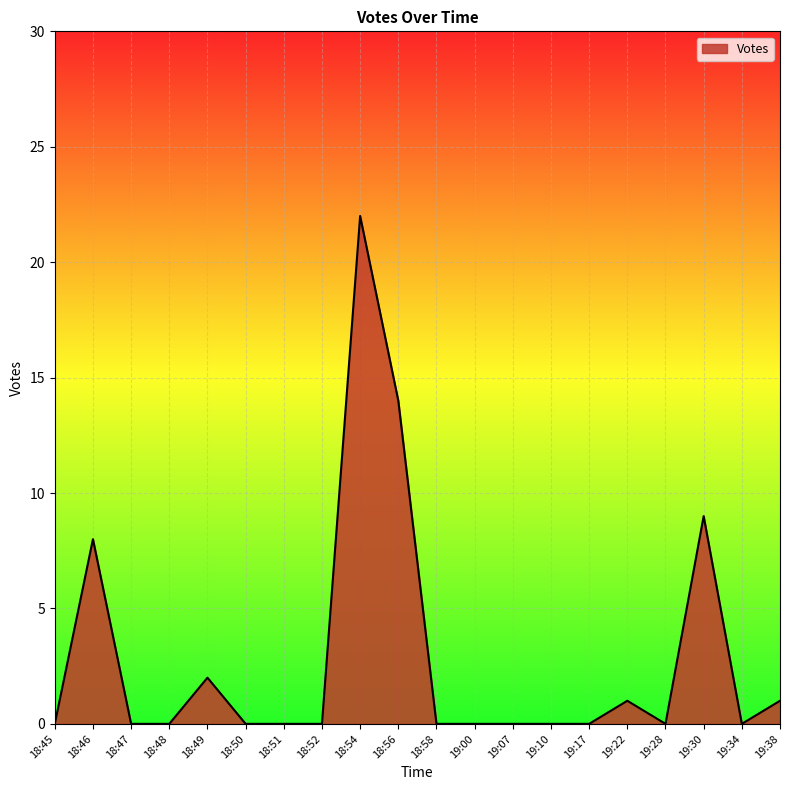

Count the number of data series in this chart.

1